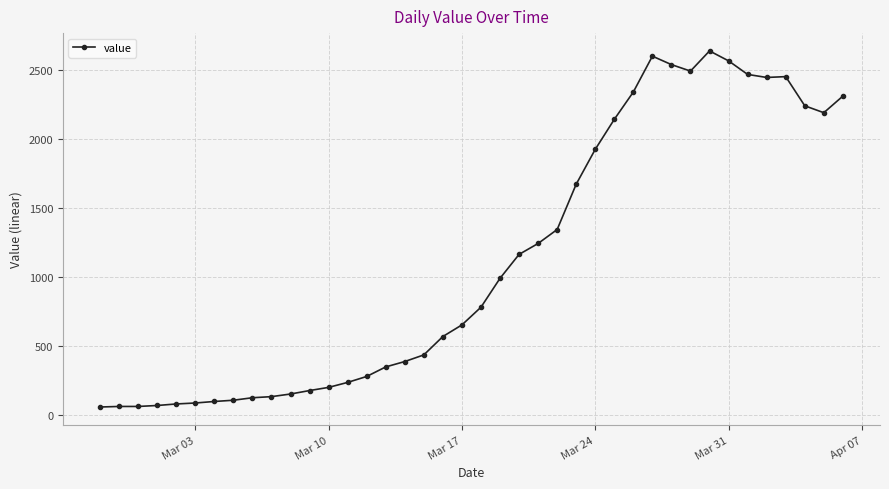

What is the difference between the second highest and second lowest values?

2534